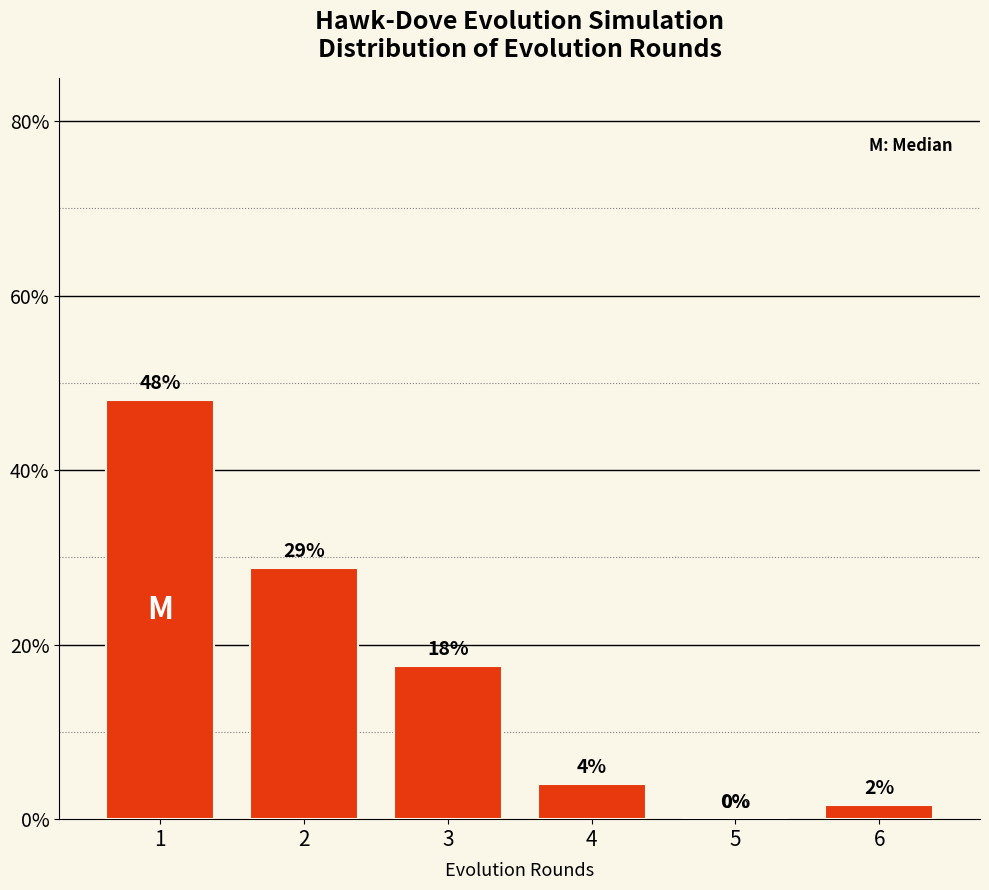

Count the number of data series in this chart.

1